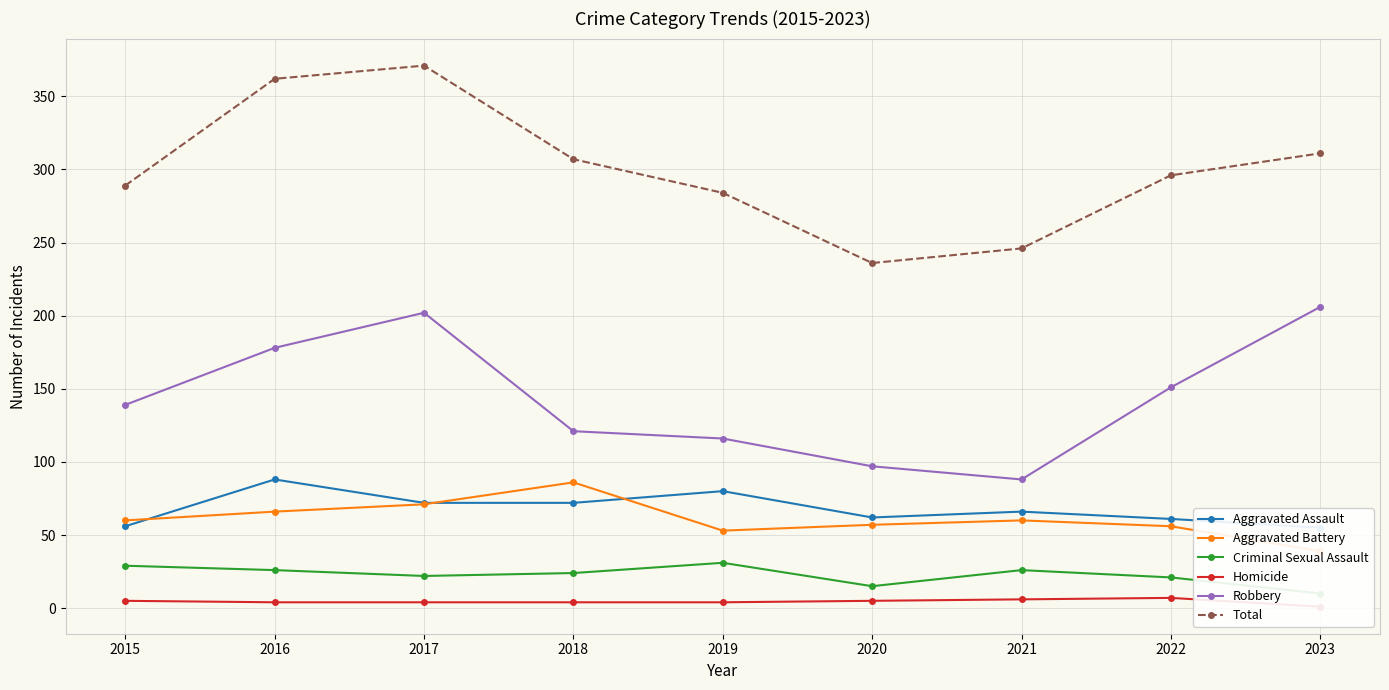

Does the chart display data point markers on the line(s)?

Yes